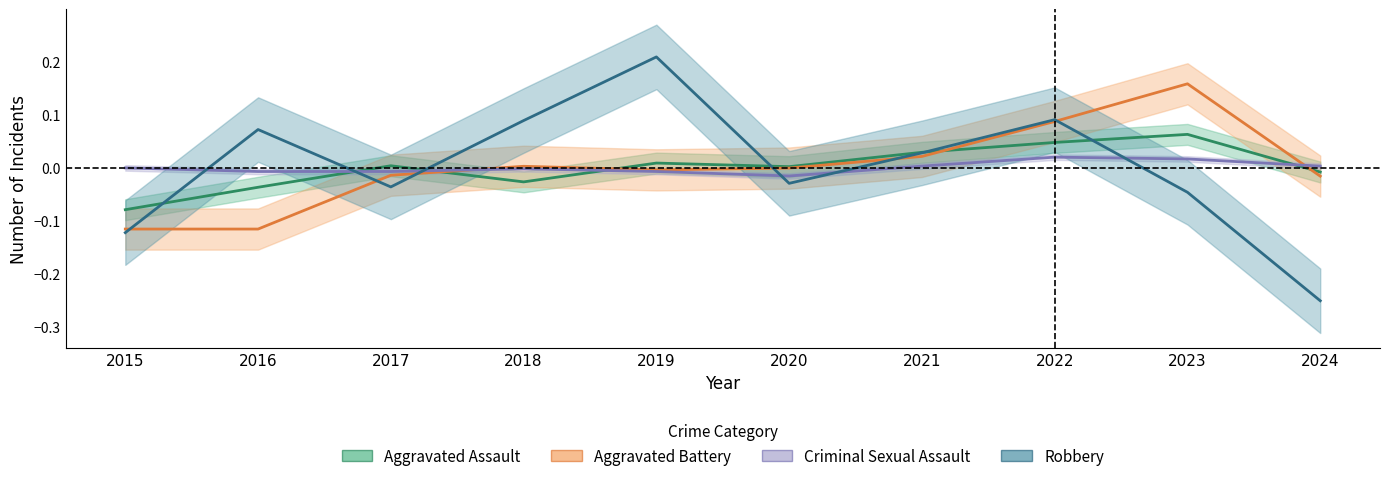

Rank the series by their maximum value, from highest to lowest.

Robbery, Aggravated Battery, Aggravated Assault, Criminal Sexual Assault